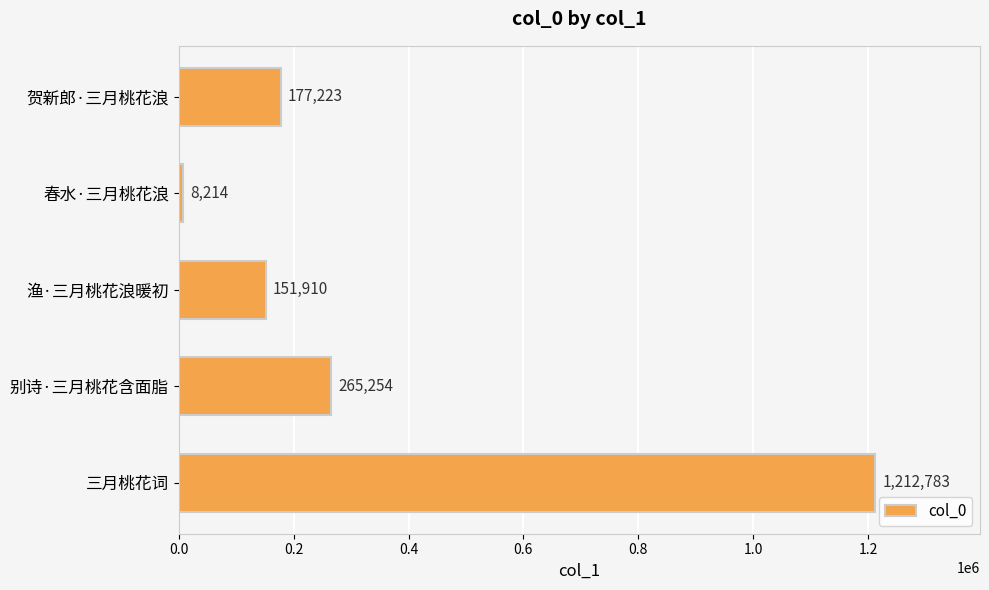

Reading top to bottom, what are all the values shown in this chart?

贺新郎·三月桃花浪=177223	春水·三月桃花浪=8214	渔·三月桃花浪暖初=151910	别诗·三月桃花含面脂=265254	三月桃花词=1212783